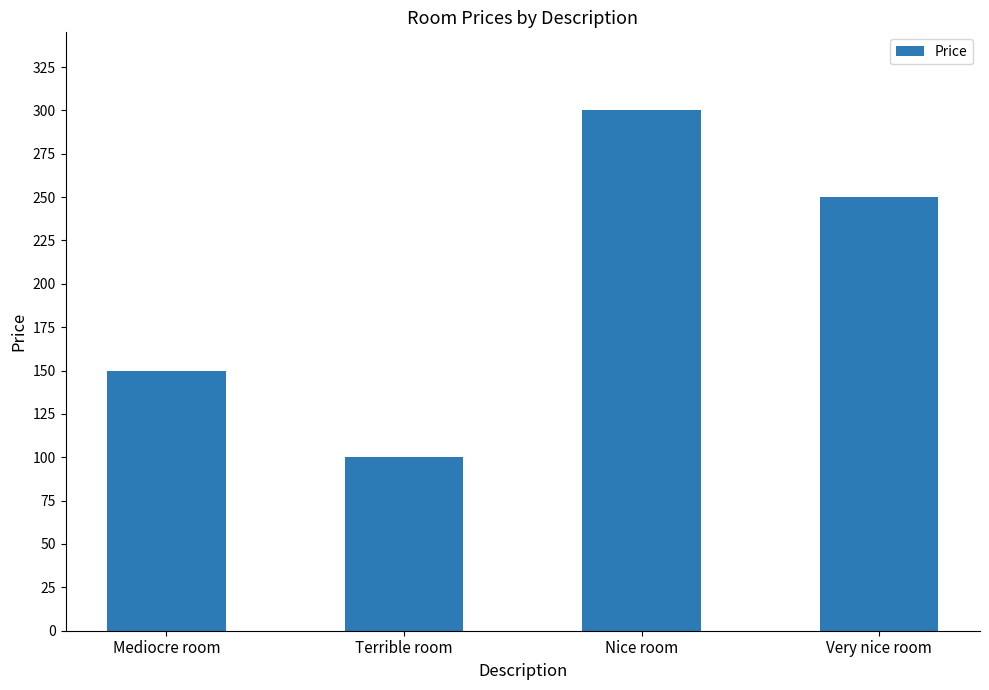

What is the difference between the values at Very nice room and Nice room?

50